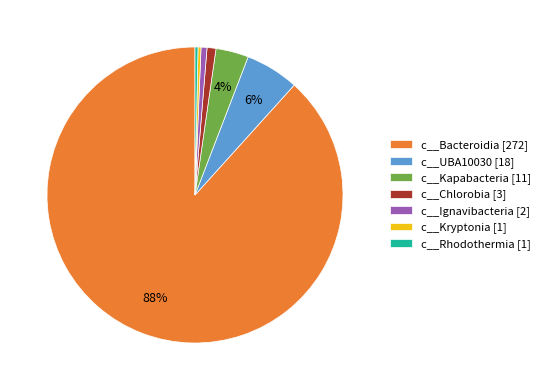

Count the number of slices in the pie.

7